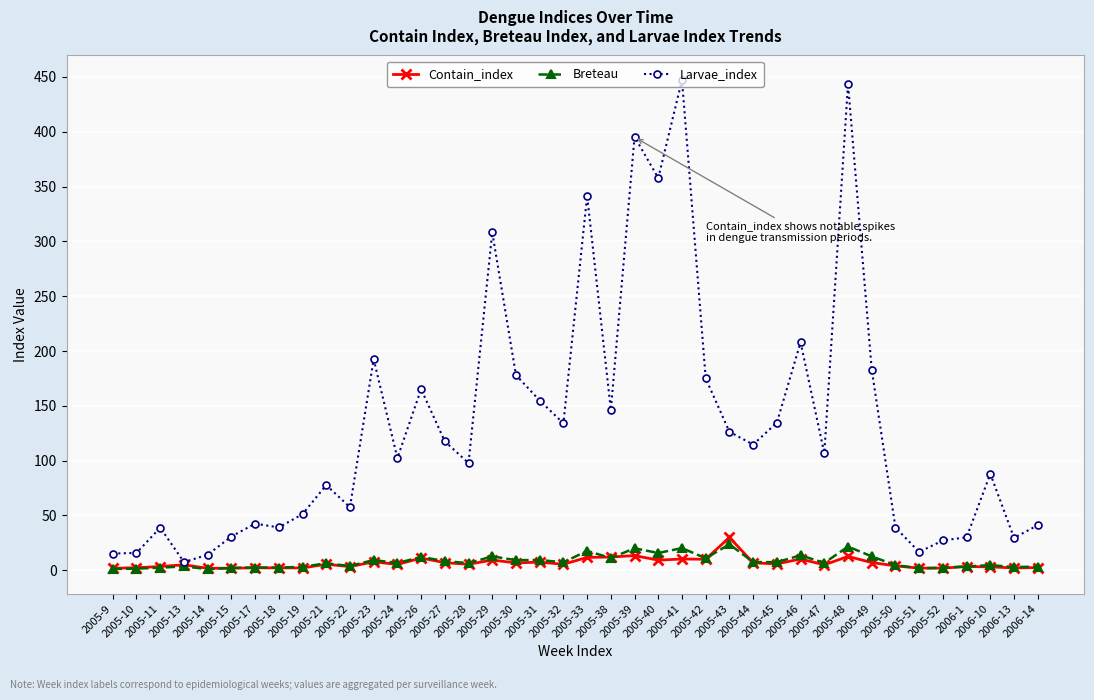

Which series has the largest range (max minus min)?

Larvae_index